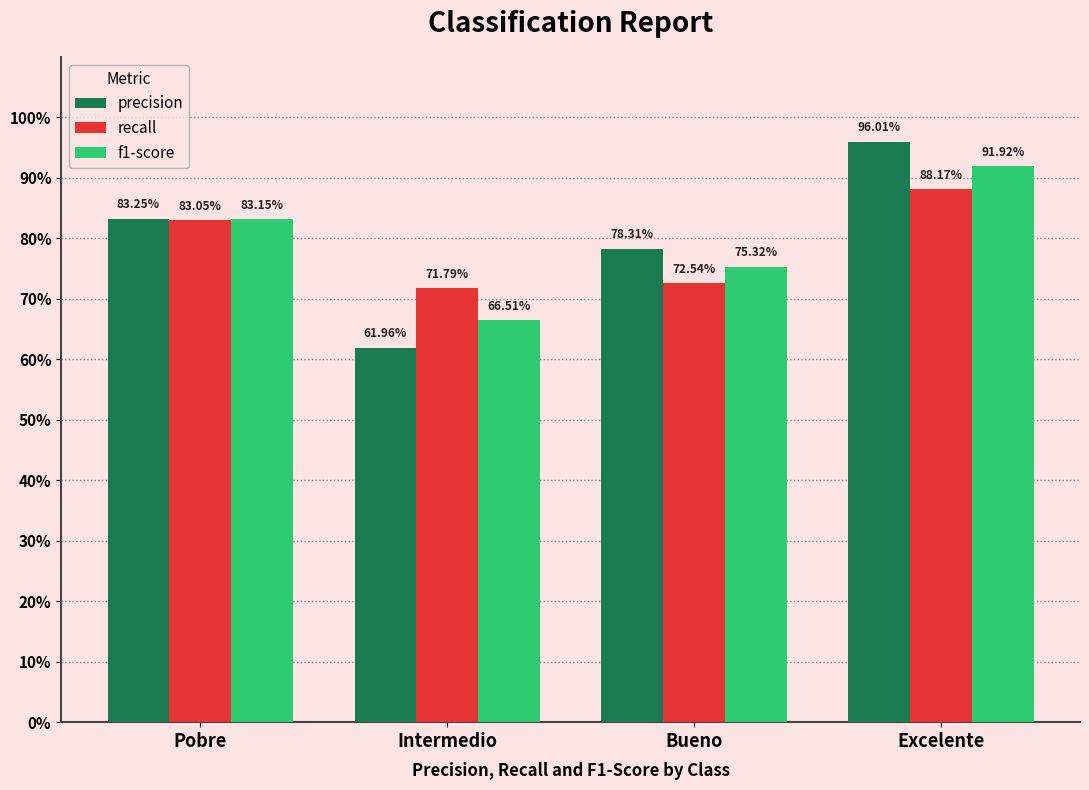

Does the chart contain stacked bars?

No